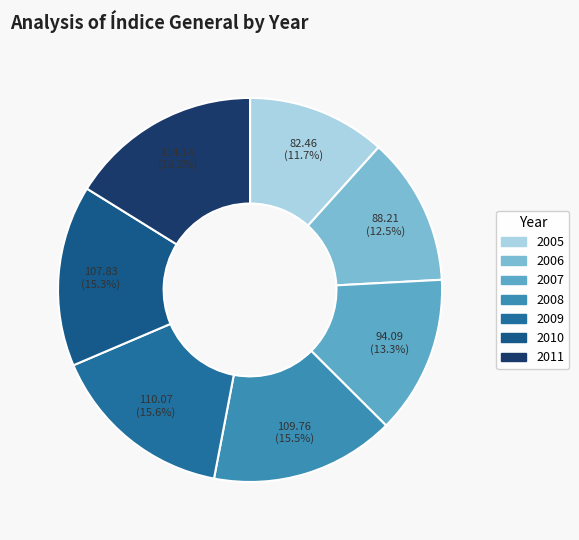

Do 2006 and 2011 together represent more than half of the pie?

No